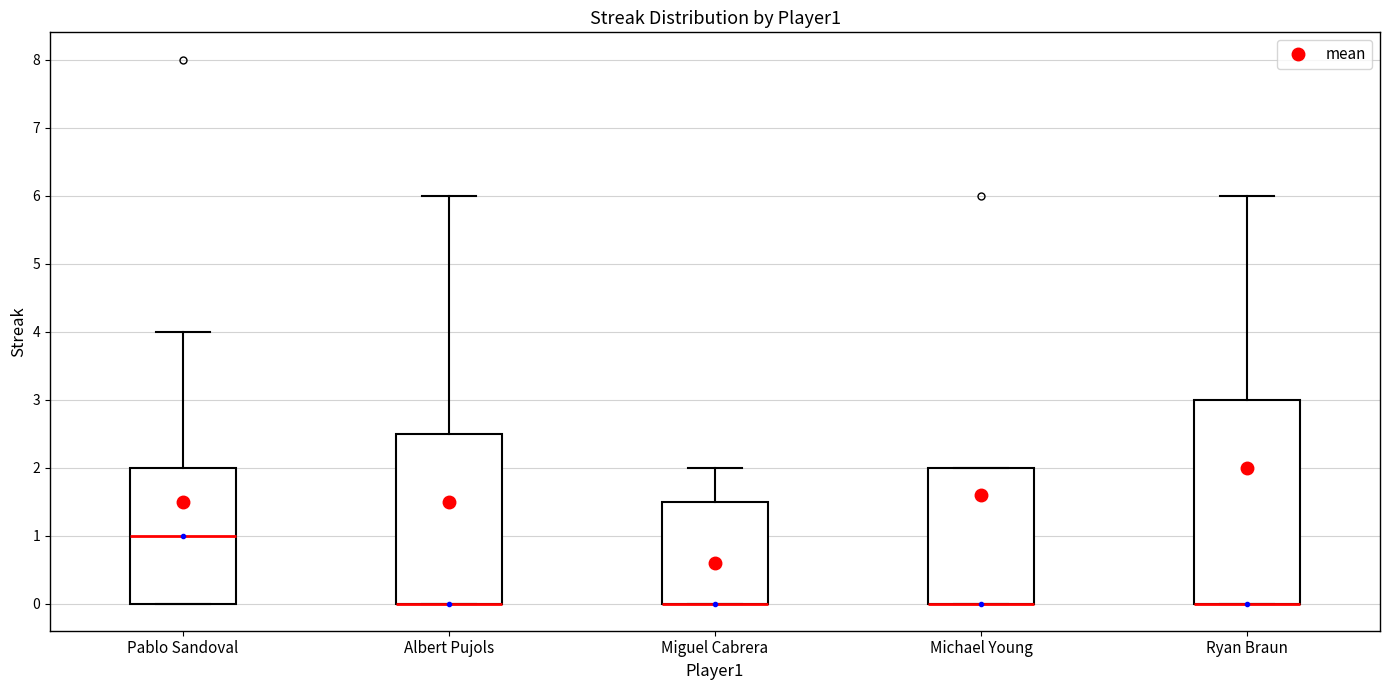

Which box is the tallest, from its lower edge to its upper edge?

Ryan Braun